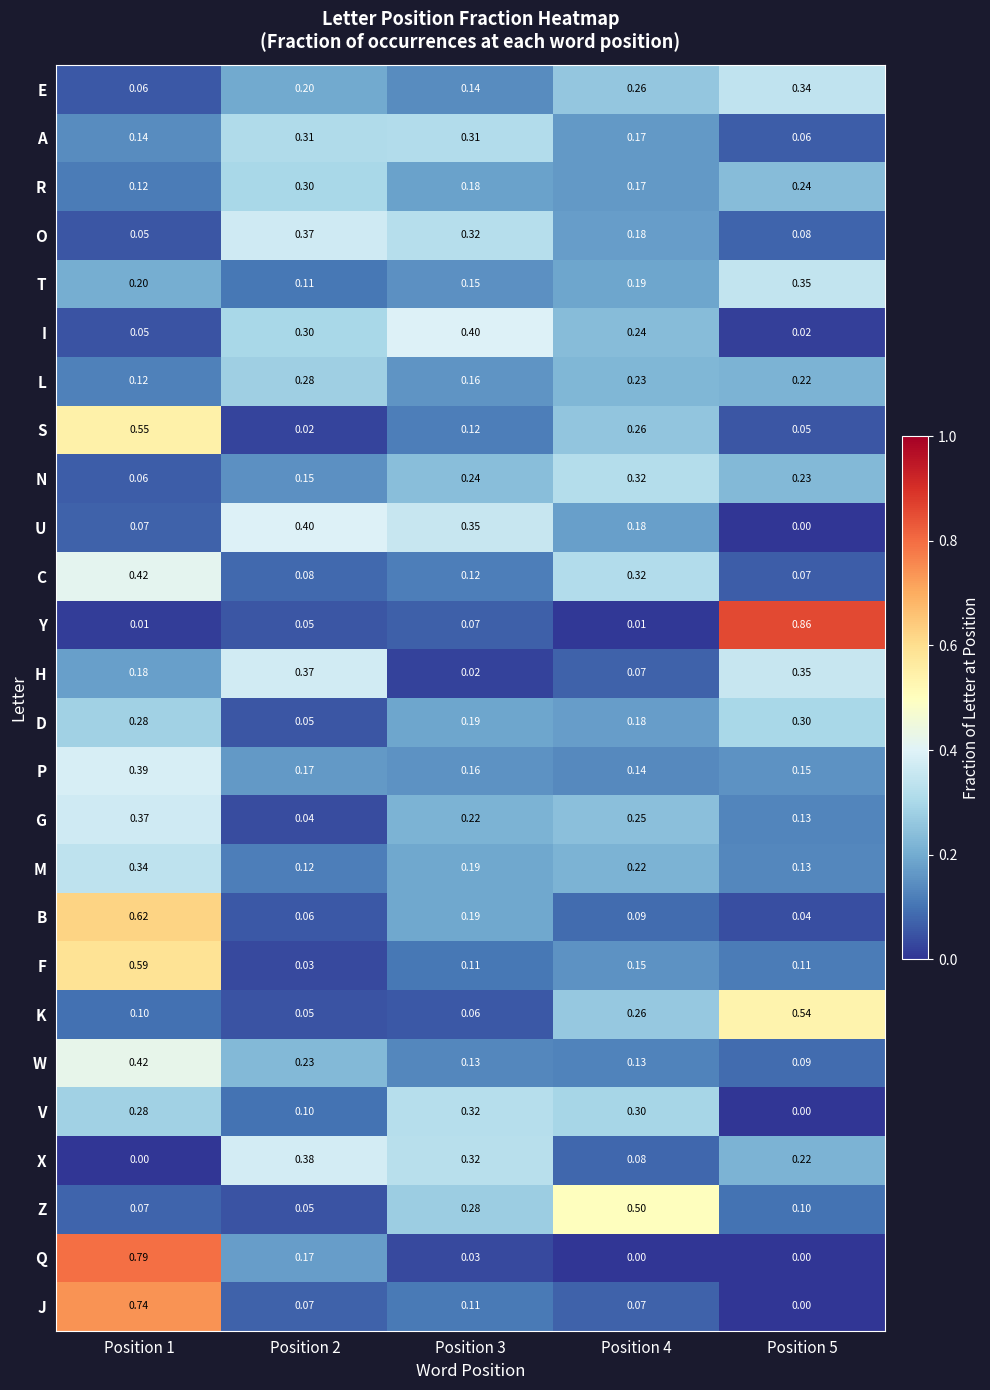

Which series has the widest spread of values?

Y